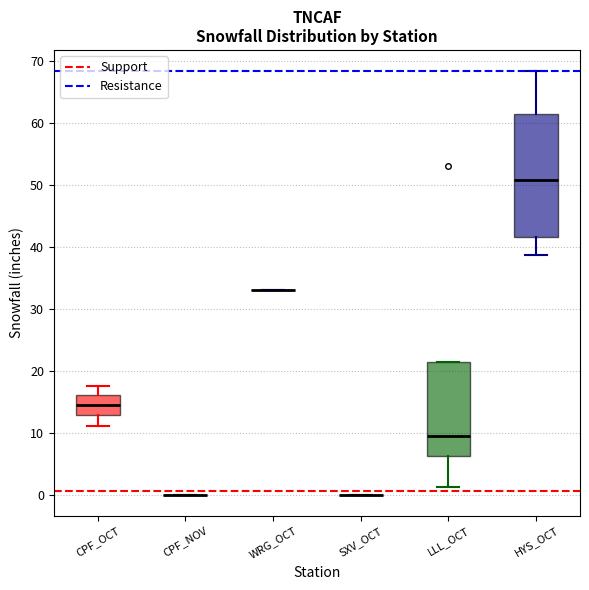

Reading left to right, transcribe this box plot: for each box, give where its median line is, the range the box spans, and where its two whiskers end, as read against the y-axis. The values are not printed on the chart, so give them approximately, as read against the axis.

CPF_OCT: median 15, box 13 to 16, whiskers 11 to 18
CPF_NOV: box collapsed to a line at 0, whiskers 0 to 0
WRG_OCT: box collapsed to a line at 33, whiskers 33 to 33
SXV_OCT: box collapsed to a line at 0, whiskers 0 to 0
LLL_OCT: median 9, box 6 to 21, whiskers 1 to 21
HYS_OCT: median 51, box 42 to 61, whiskers 39 to 68